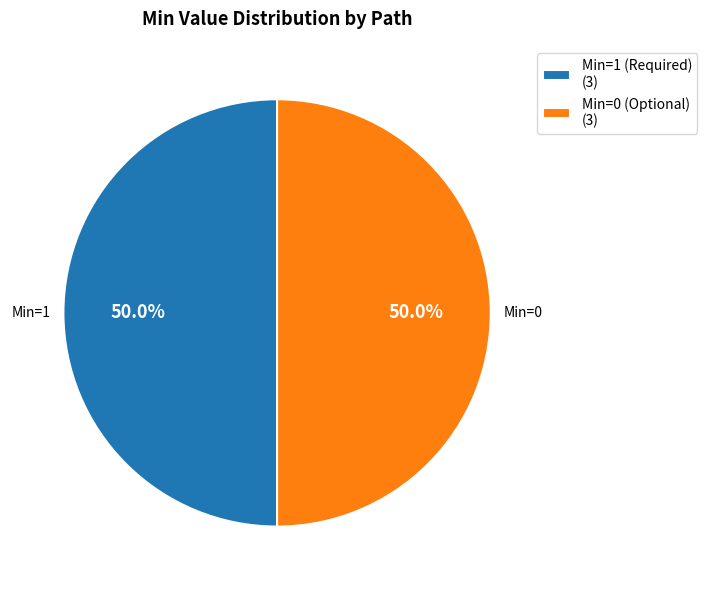

Combined, do Min=1 (Required) (3) and Min=0 (Optional) (3) account for over 50%?

Yes